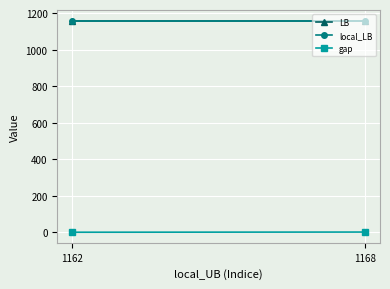

Is it true that LB equals 284.2 at 1162?

False